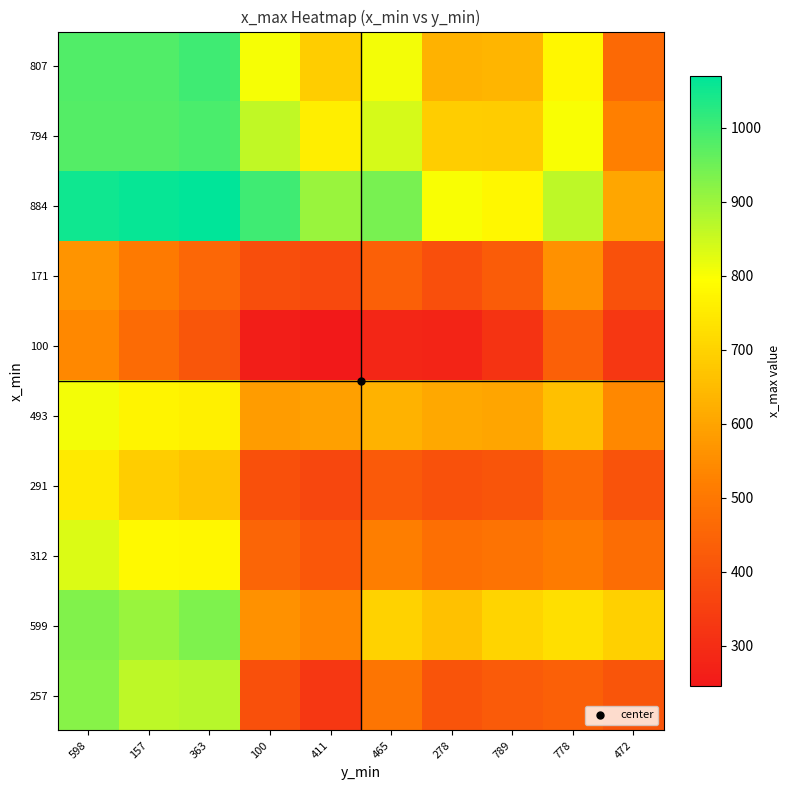

Between 100 and 465, which series saw the biggest shift?

599